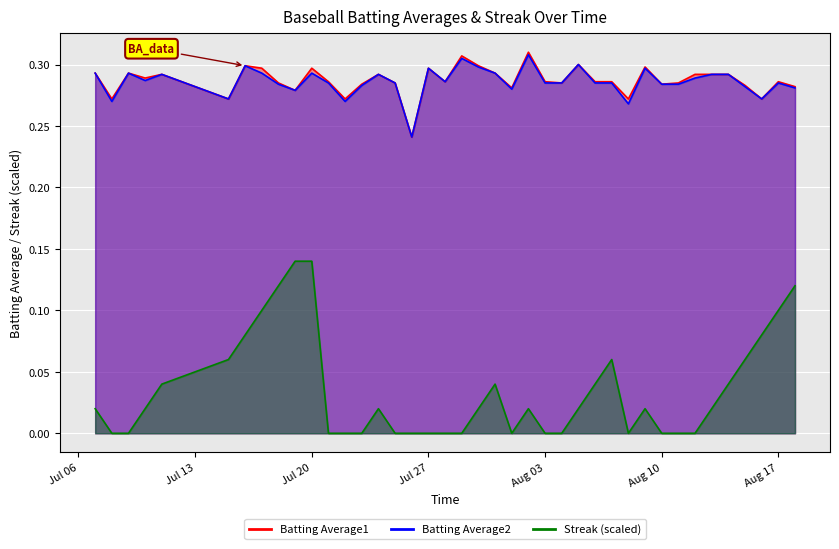

What are all the series names shown in the legend?

Batting Average1, Batting Average2, Streak